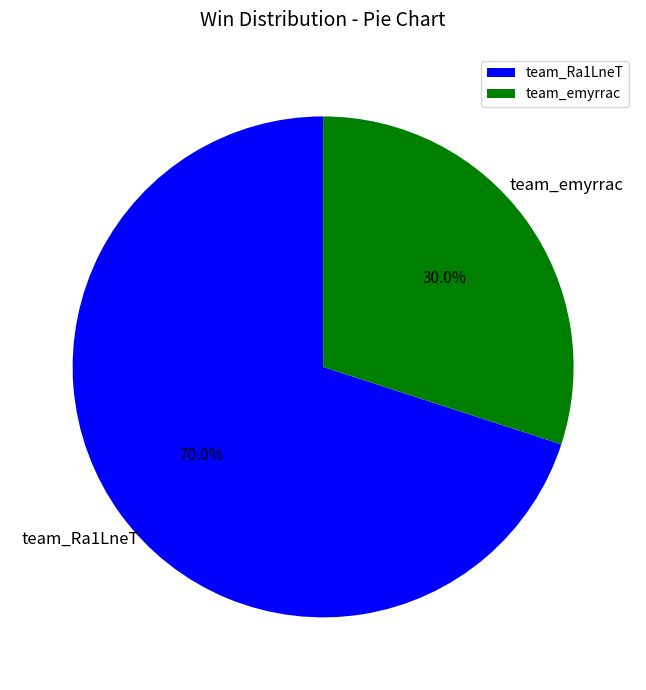

Rank the categories by value from lowest to highest.

team_emyrrac, team_Ra1LneT